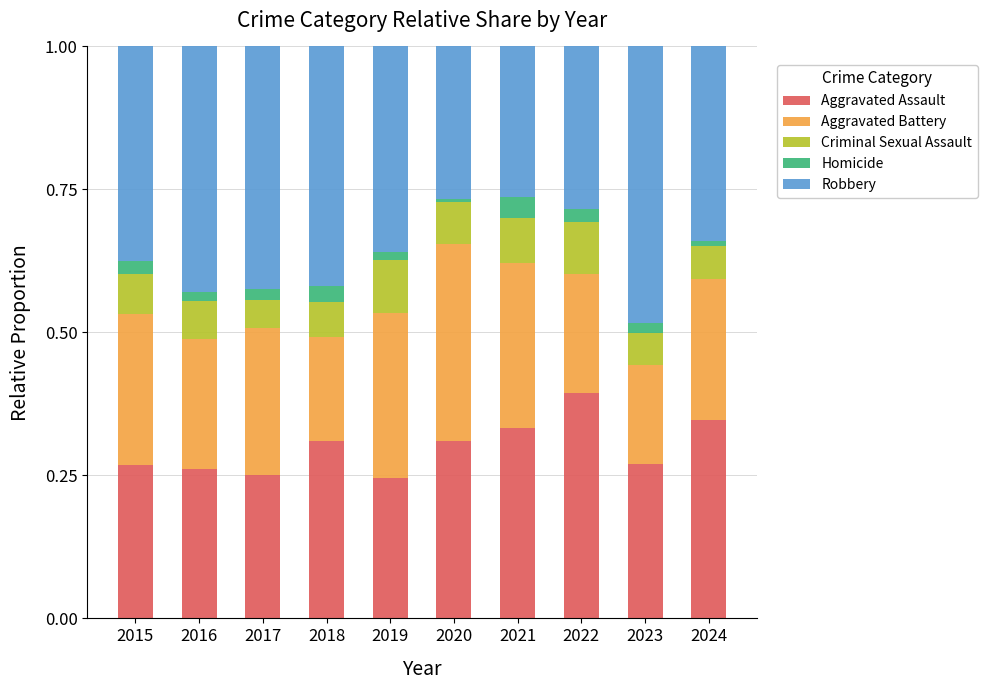

Which category has the highest value in the Aggravated Assault series?

2022